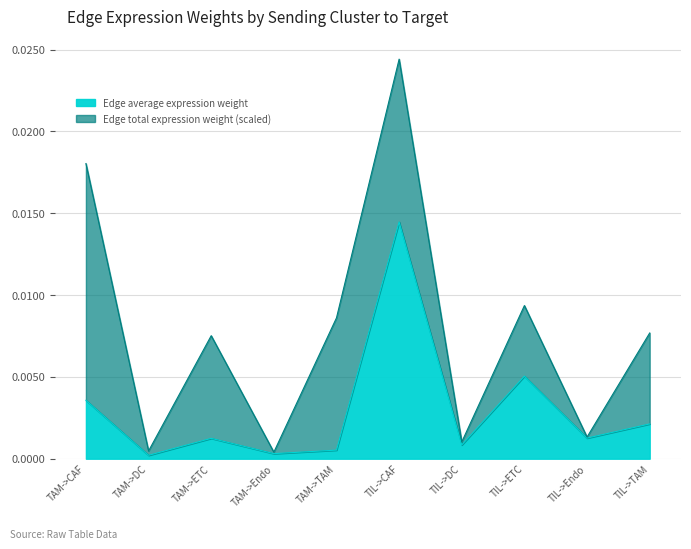

Rank the categories by value from lowest to highest.

TAM->DC, TAM->Endo, TAM->TAM, TIL->DC, TAM->ETC, TIL->Endo, TIL->TAM, TAM->CAF, TIL->ETC, TIL->CAF